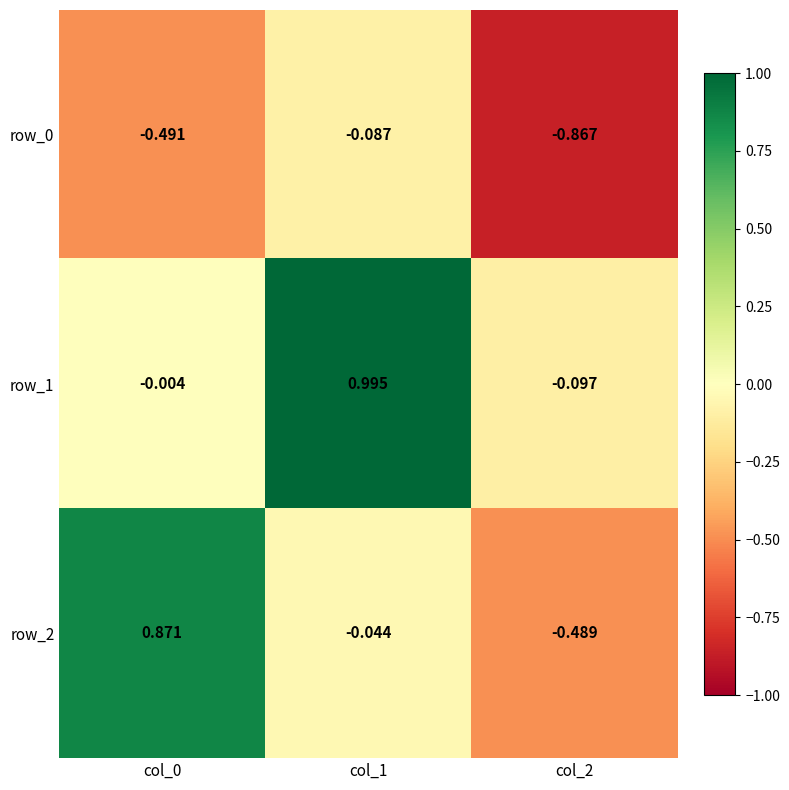

Between col_0 and col_1, which series saw the biggest shift?

row_1